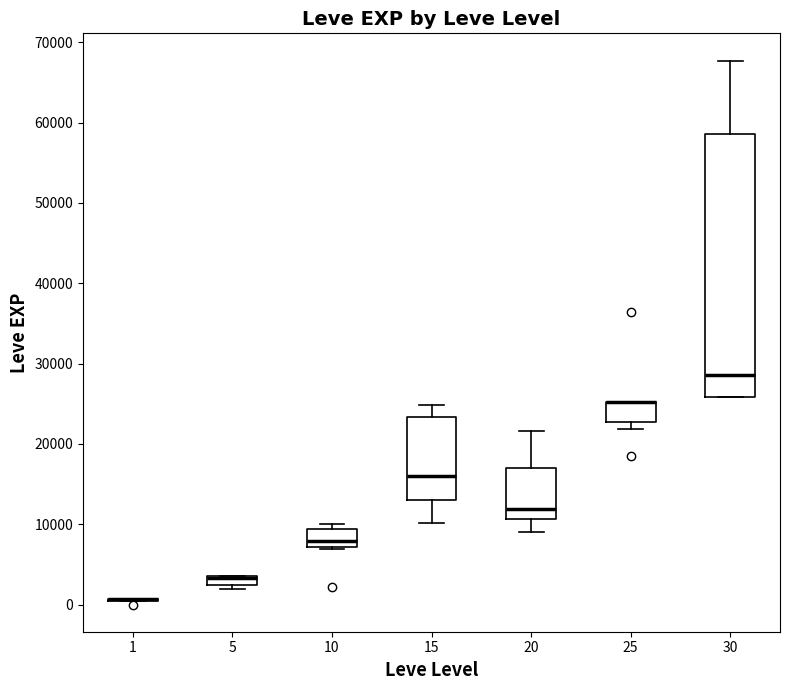

Which box is the tallest, from its lower edge to its upper edge?

30